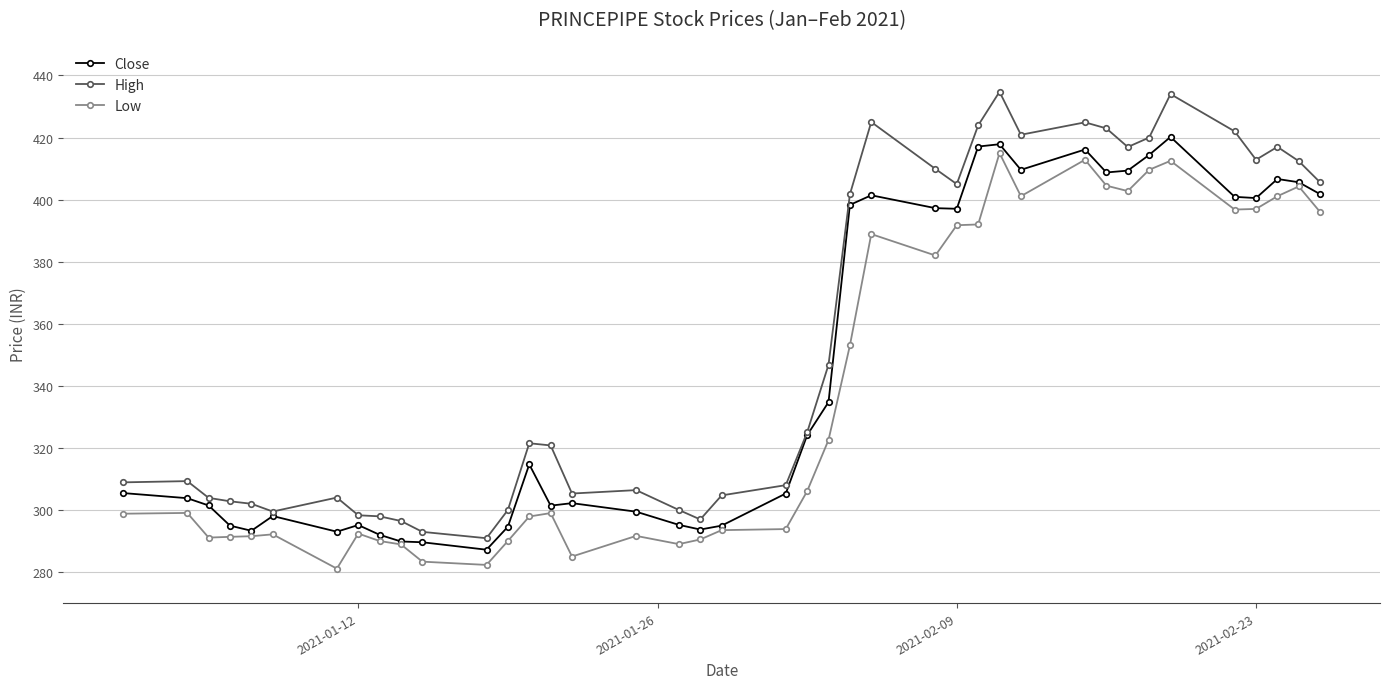

How many lines are shown in the chart?

3